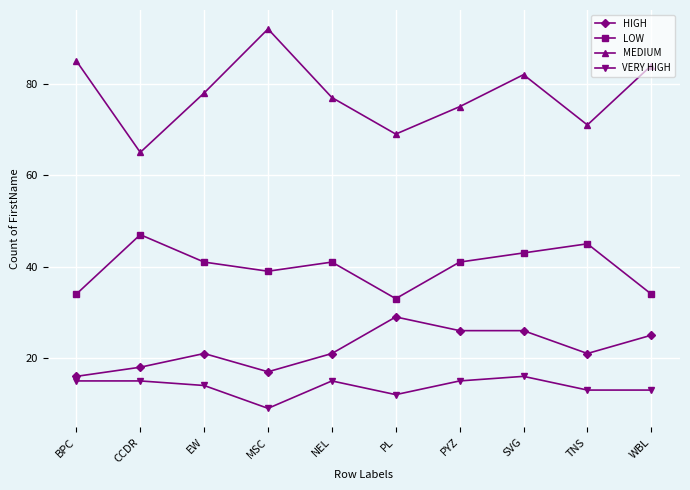

Rank the series at WBL from highest to lowest value.

MEDIUM, LOW, HIGH, VERY HIGH